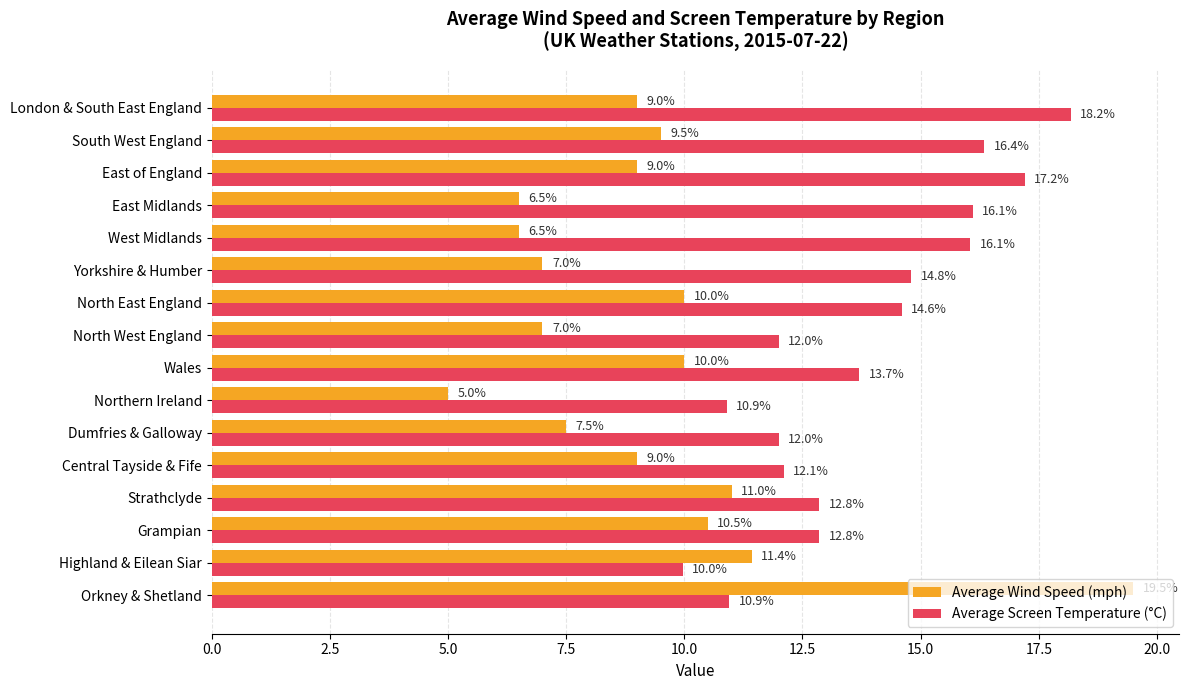

Which series changed the most between Orkney & Shetland and Highland & Eilean Siar?

Average Wind Speed (mph)